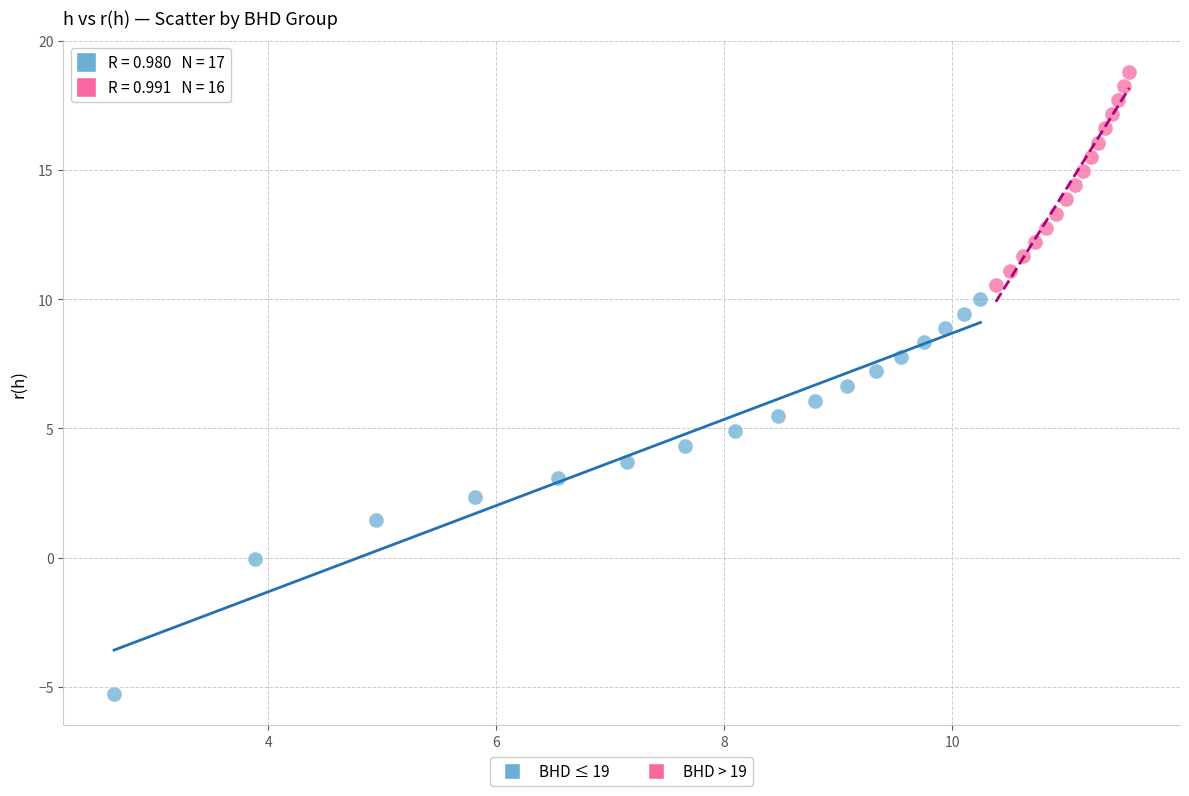

Which series contains the highest Y value?

BHD > 19